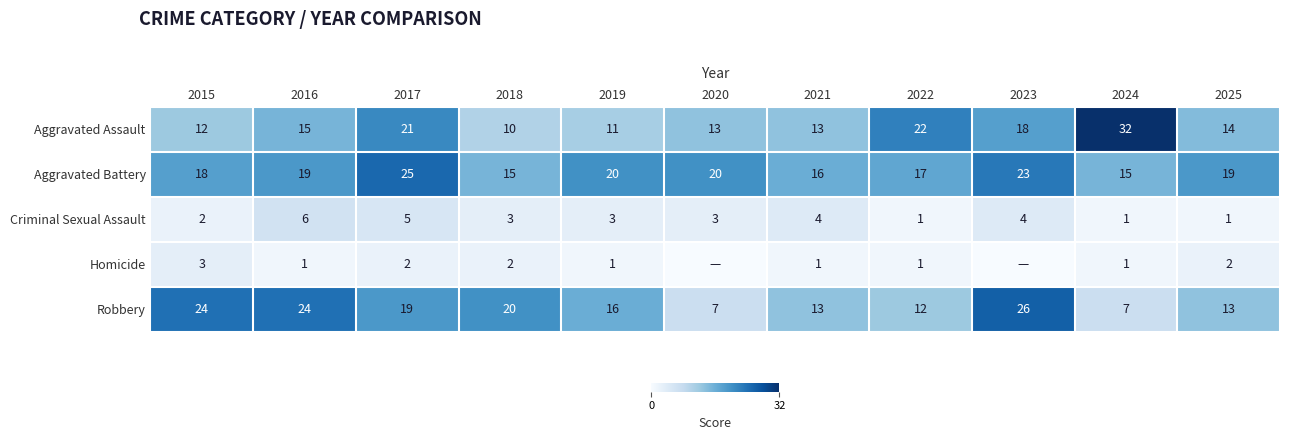

Which series changed the most between 2015 and 2025?

Robbery